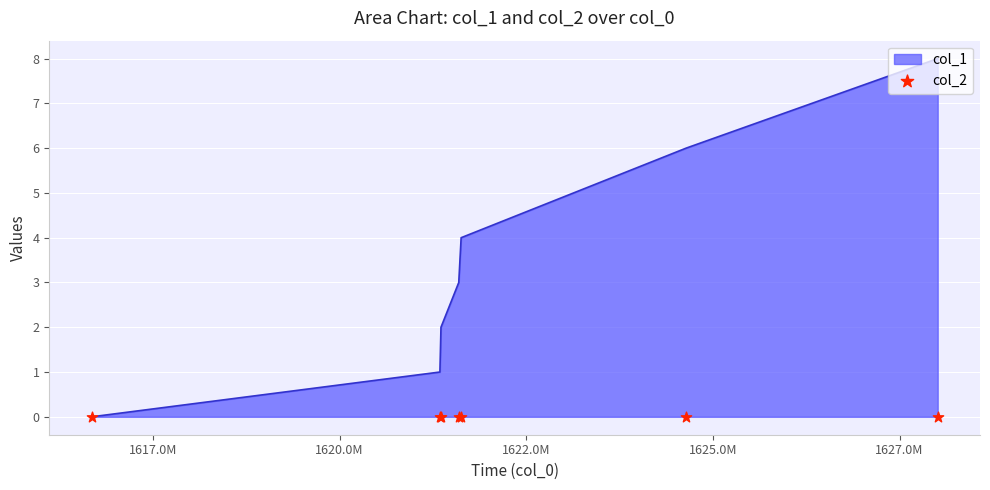

What is the change in value from 1621596030 to 1621627850?

+1